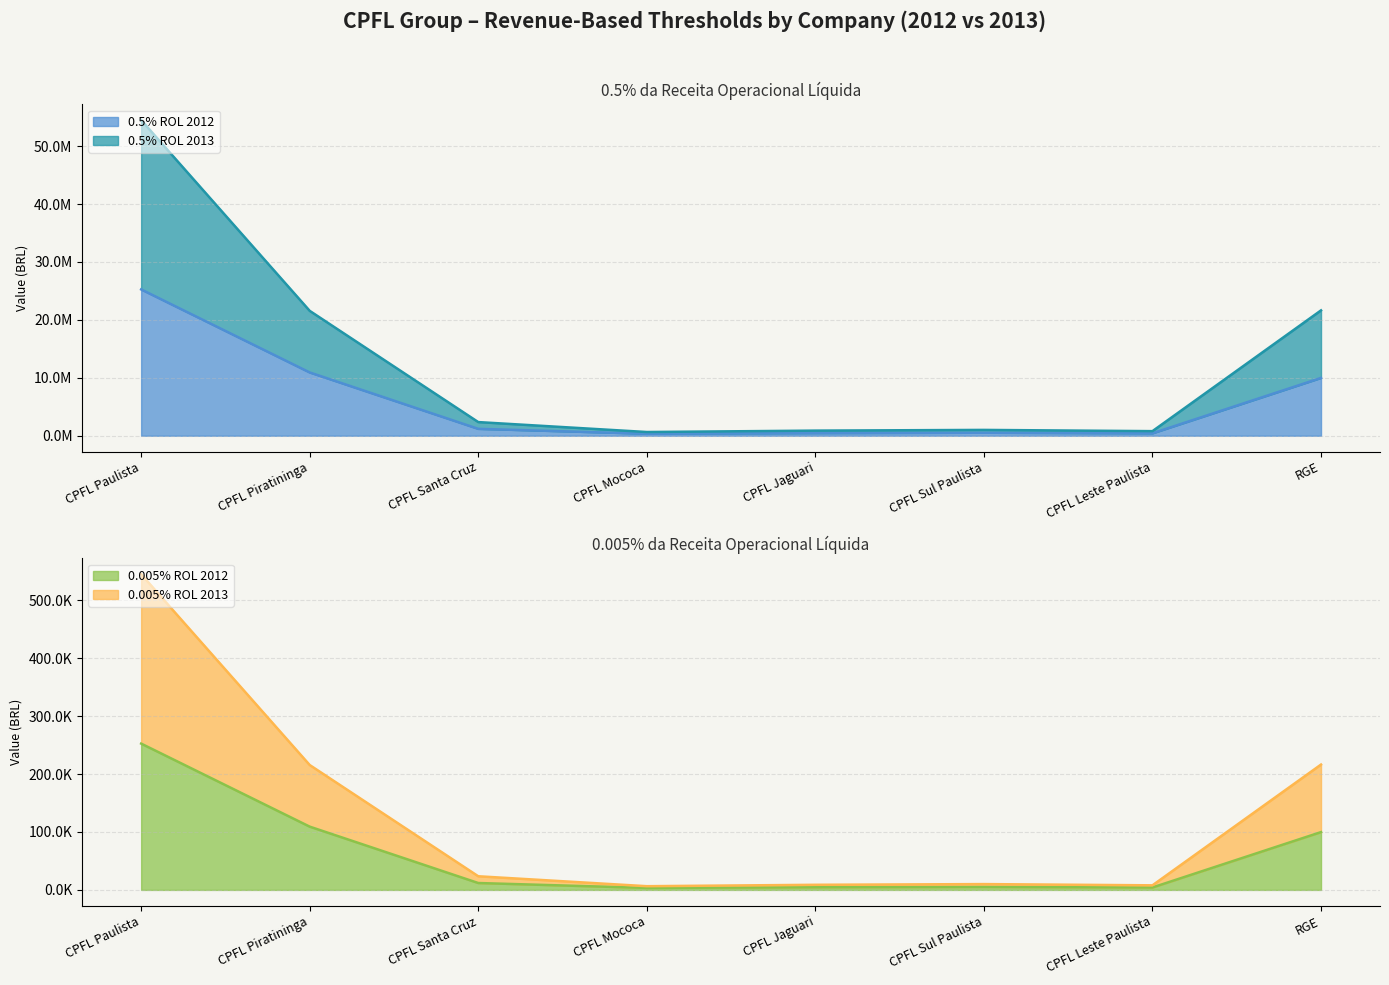

At which label does 0.005% ROL 2013 first exceed 23556?

CPFL Paulista